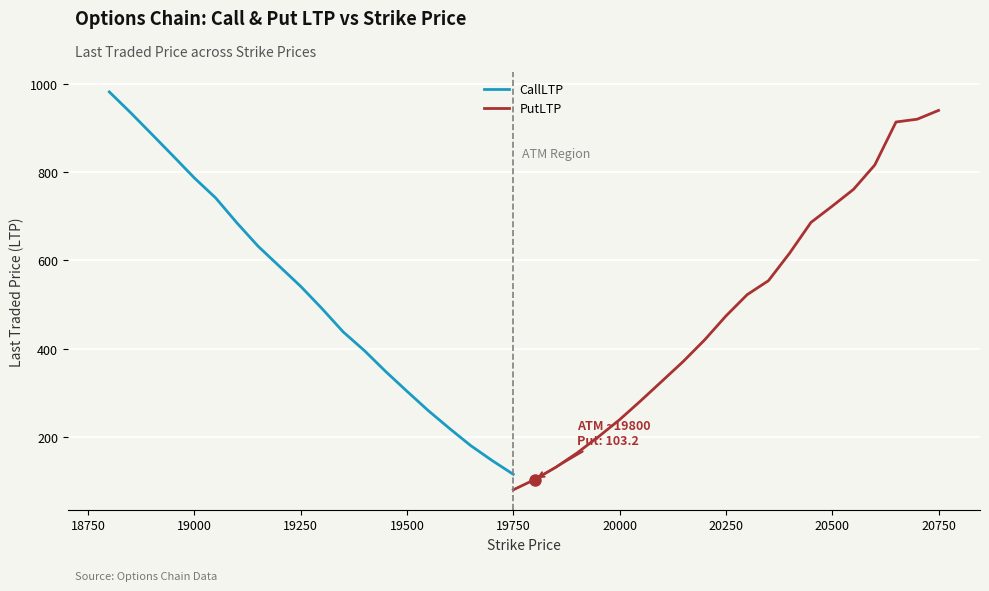

At which category is the sum across all series the highest?

18800